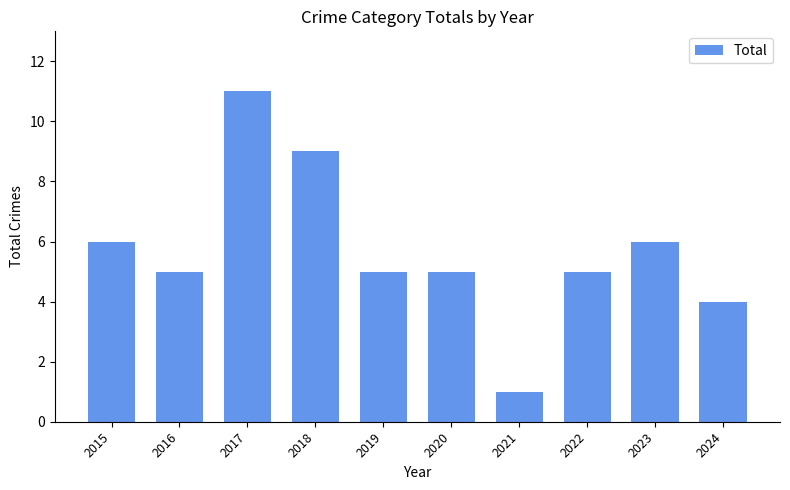

The value at 2022 is 3. True or false?

False